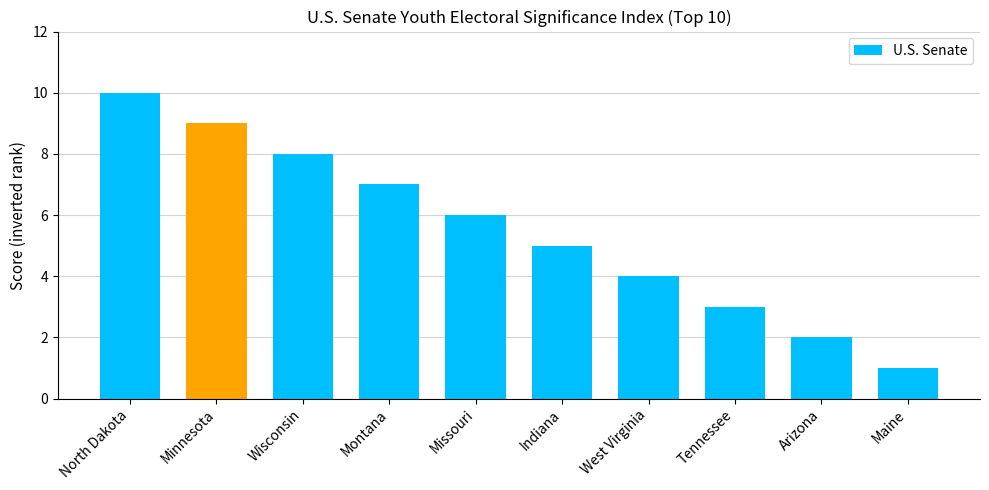

Which has a higher value, Minnesota or North Dakota?

North Dakota